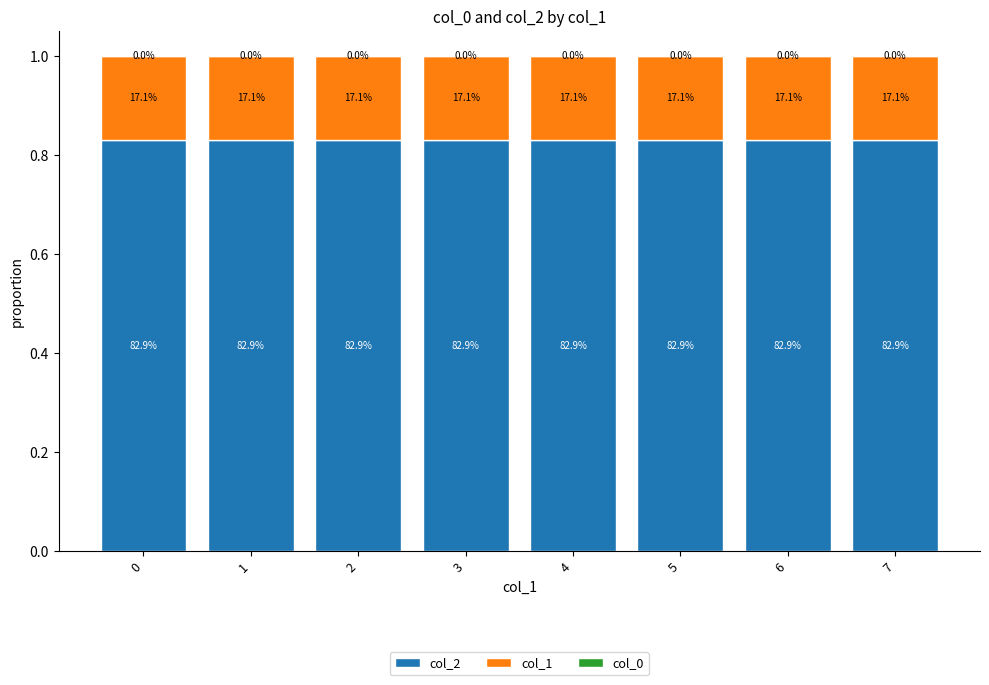

Does the chart contain stacked bars?

Yes